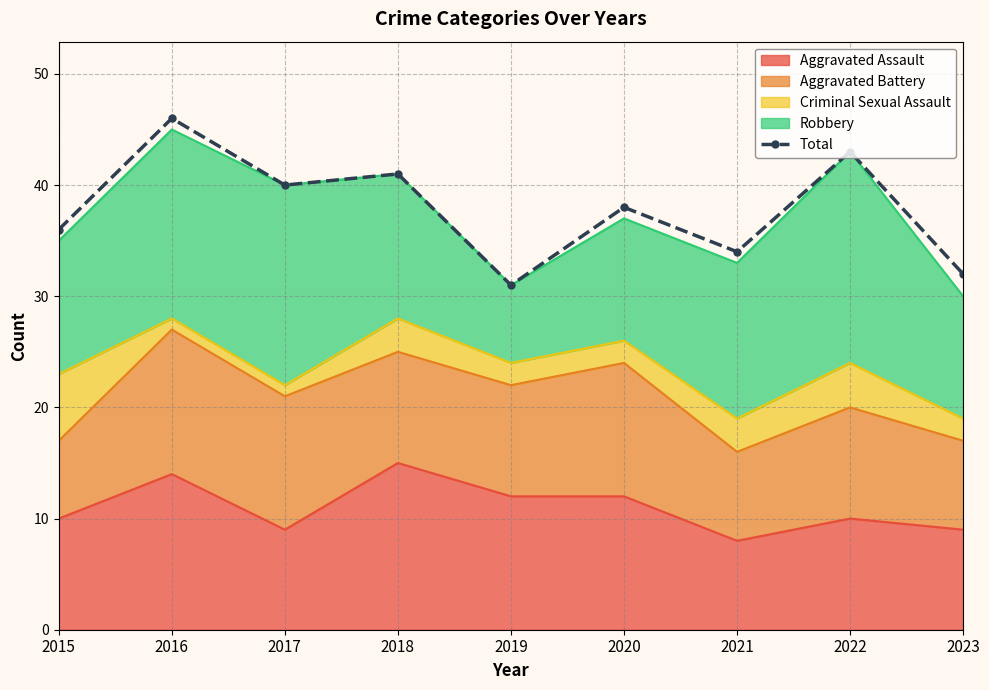

What is the change in value from 2016 to 2023?

-14